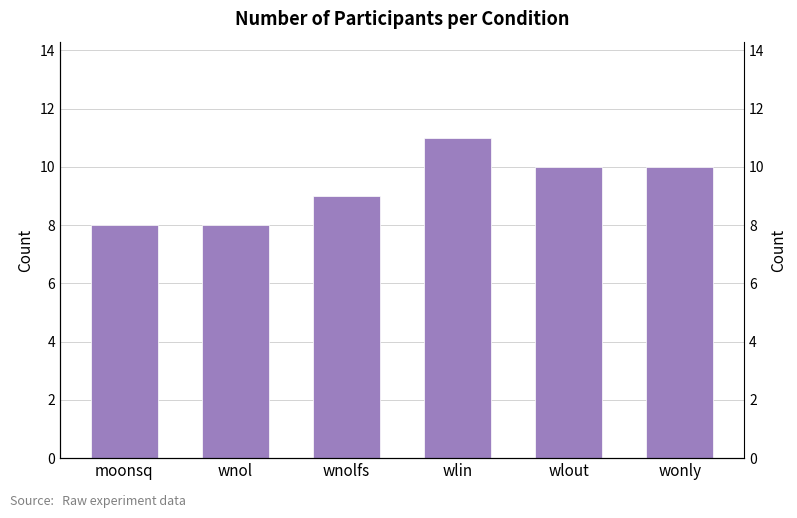

Reading right to left, what are all the values shown in this chart?

10	10	11	9	8	8